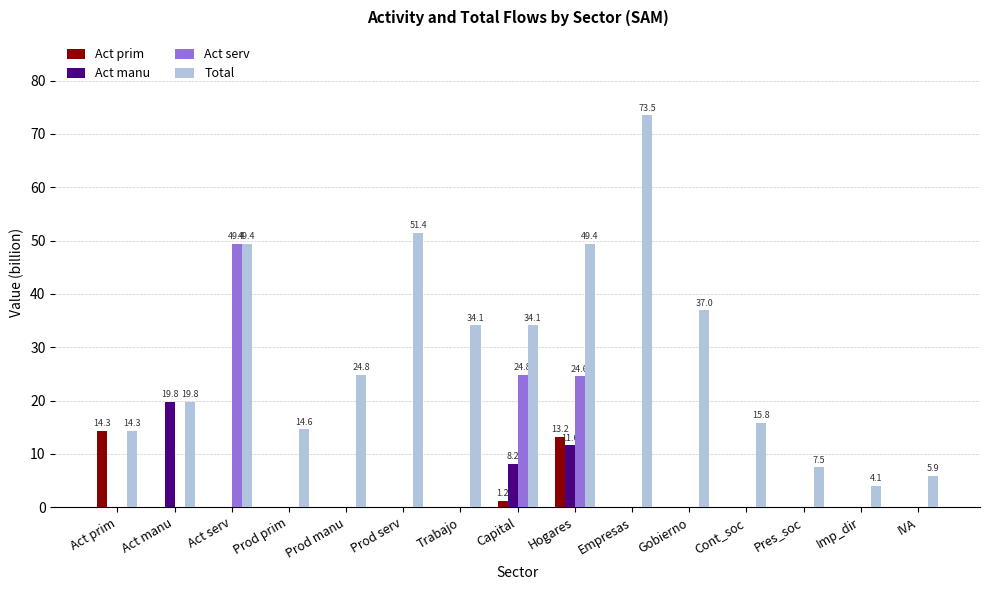

Is the value of Act serv at Prod serv greater than the value of Total at Pres_soc?

No